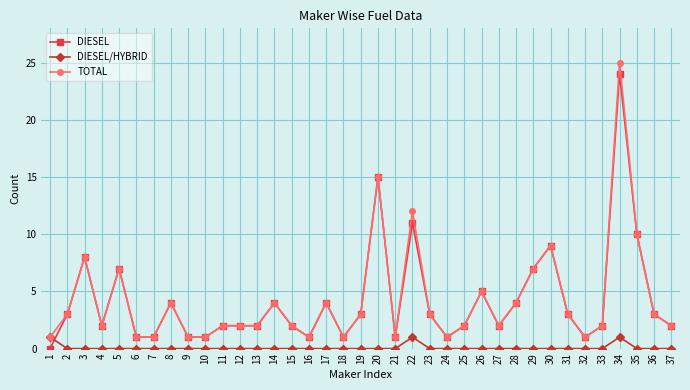

Is this an area chart (filled region under the line)?

No